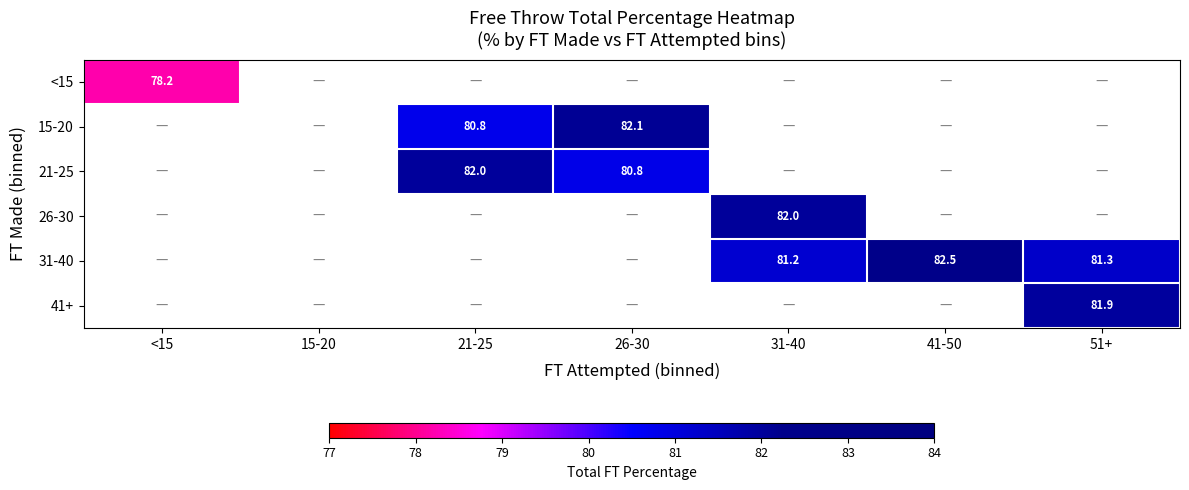

True or false: 31-40 has a value of 16.9 at 31-40.

False